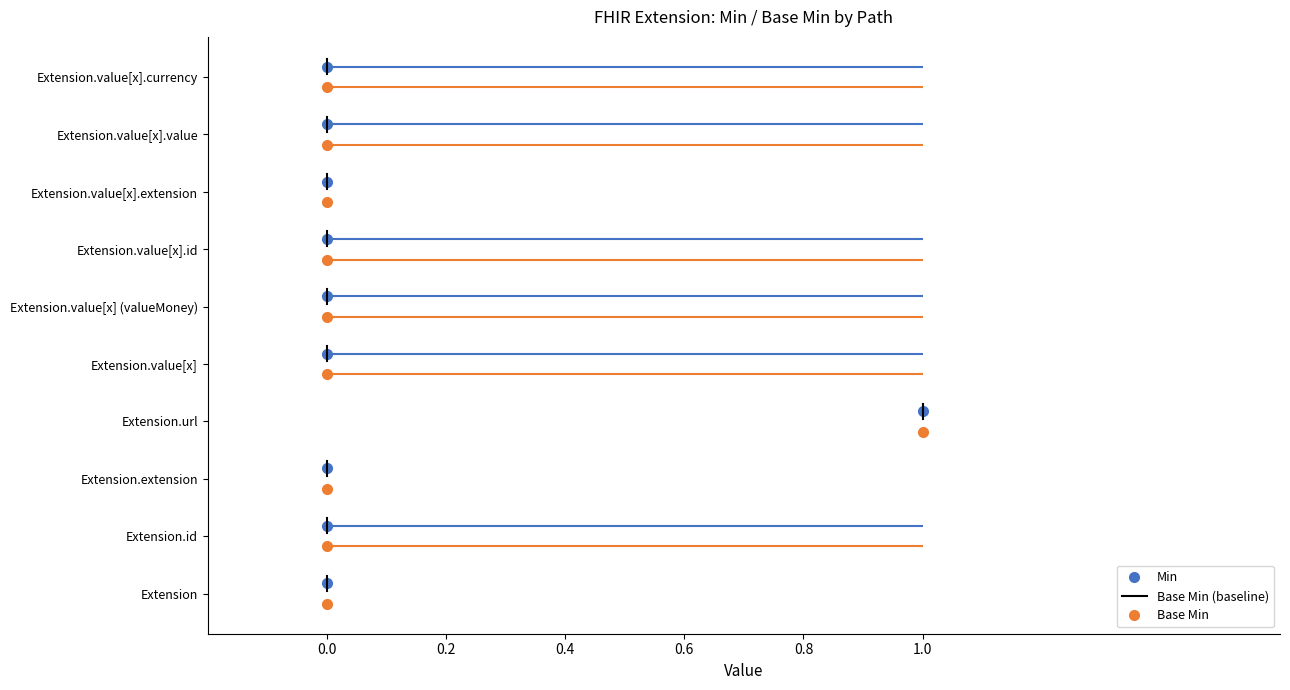

The value at 0.0 is 0.1. True or false?

False